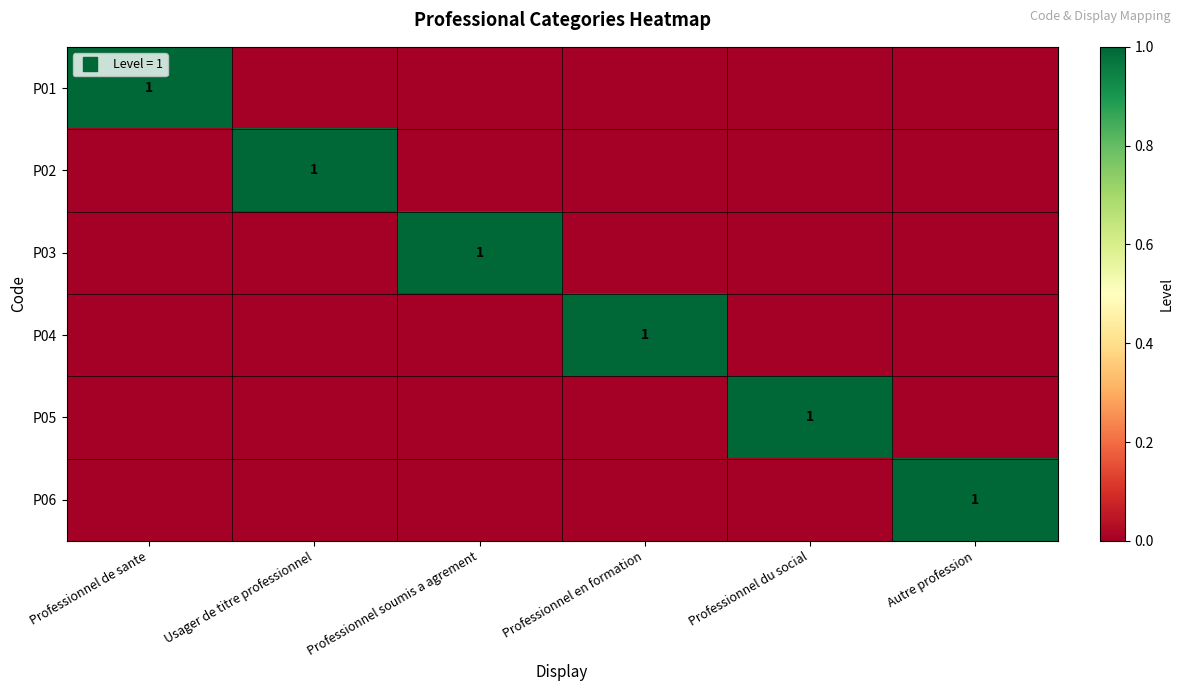

What is the difference between the P05 values at Professionnel en formation and Professionnel du social?

1